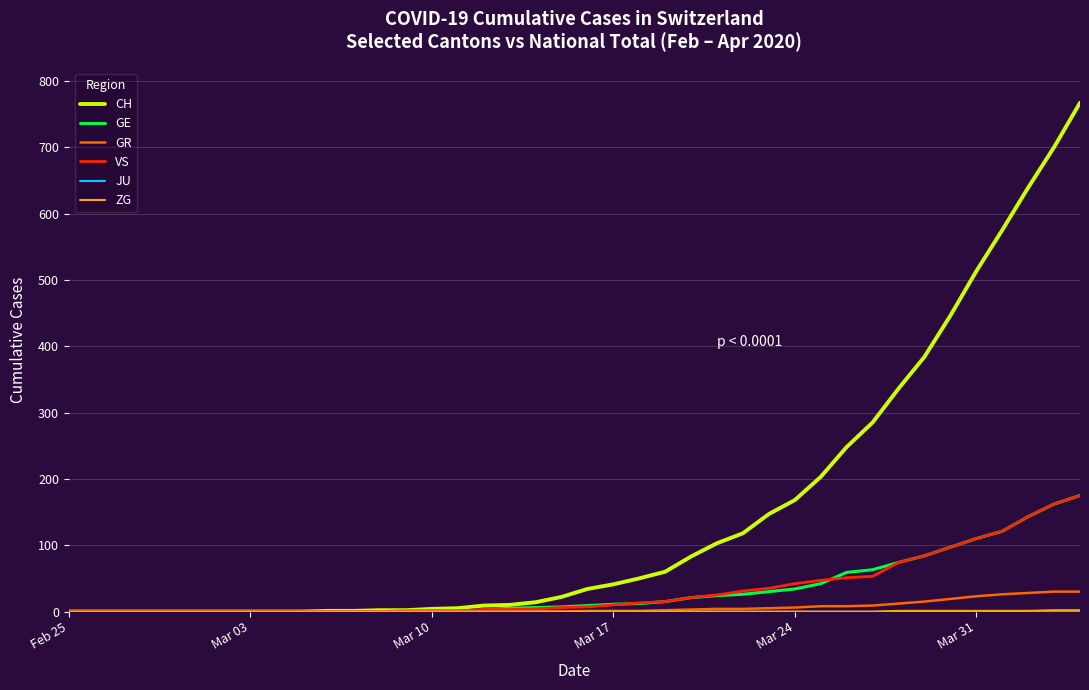

Which series has the largest range (max minus min)?

CH